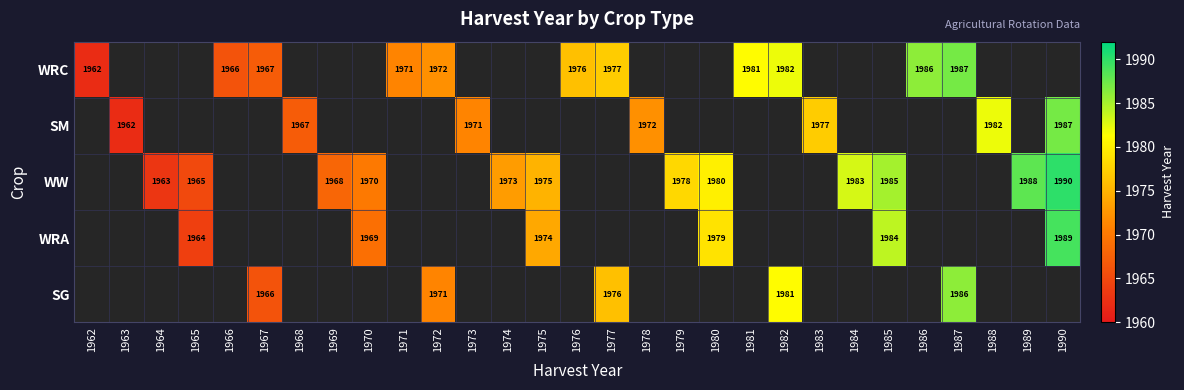

True or false: WRC has a value of 1966 at 1966.

True